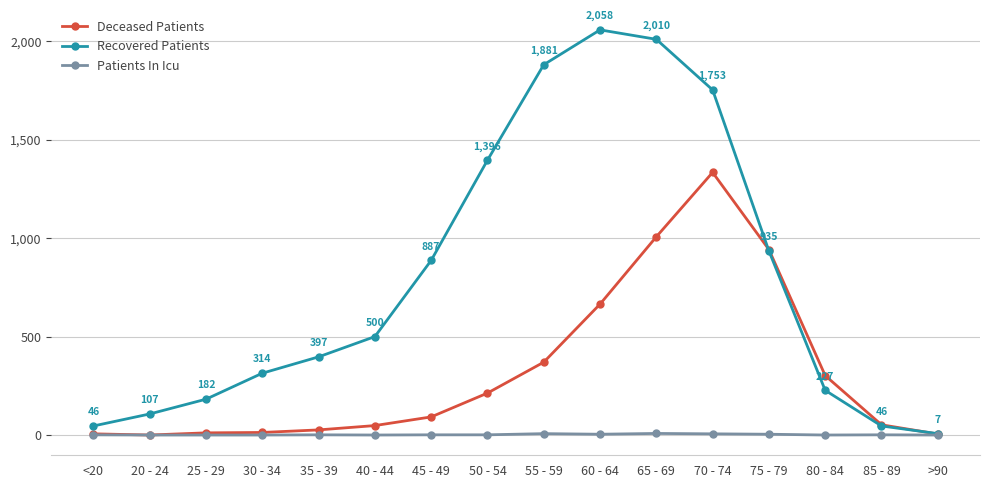

Rank the series by their average value, from highest to lowest.

Recovered Patients, Deceased Patients, Patients In Icu